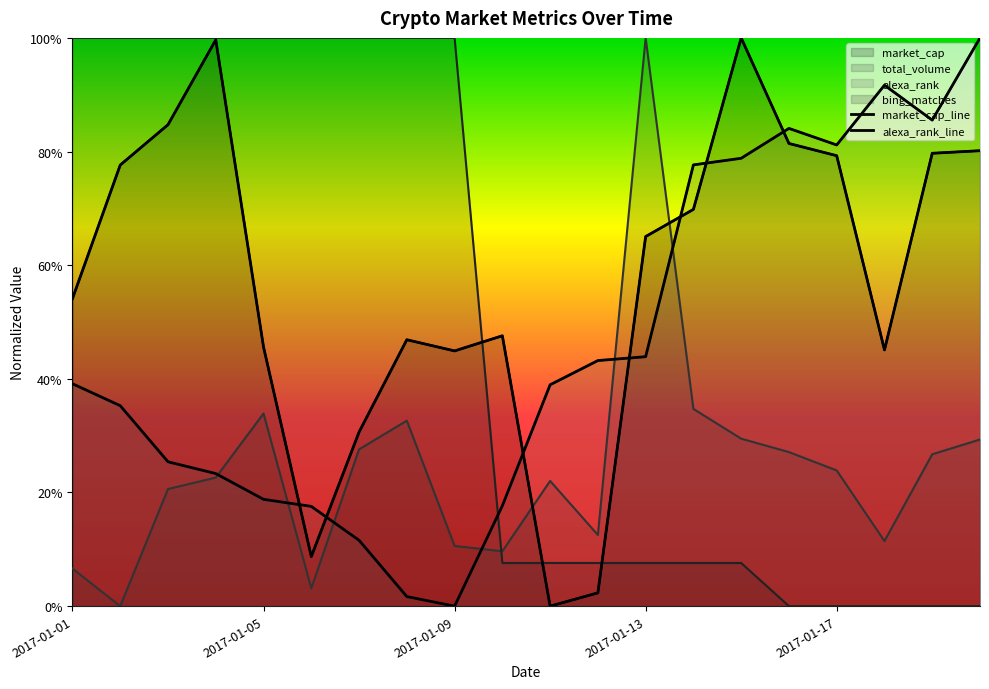

Which category has the lowest value in the bing_matches series?

2017-01-16